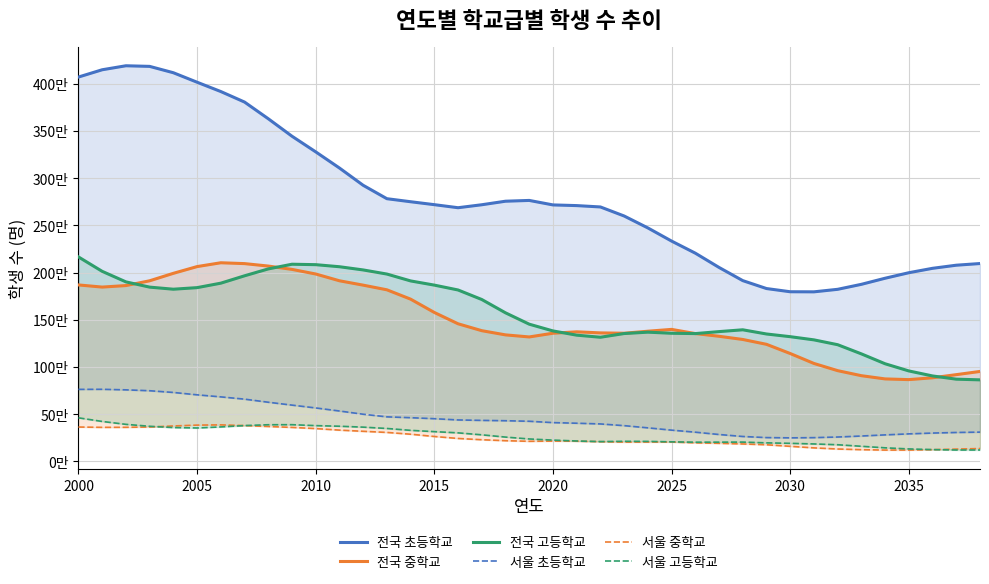

What is the smallest value displayed?

119367